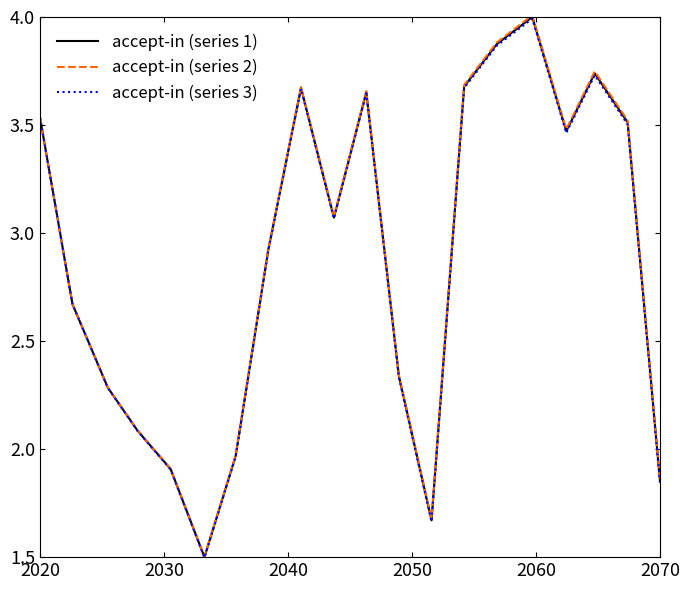

Which series has the largest range (max minus min)?

accept-in (series 2)